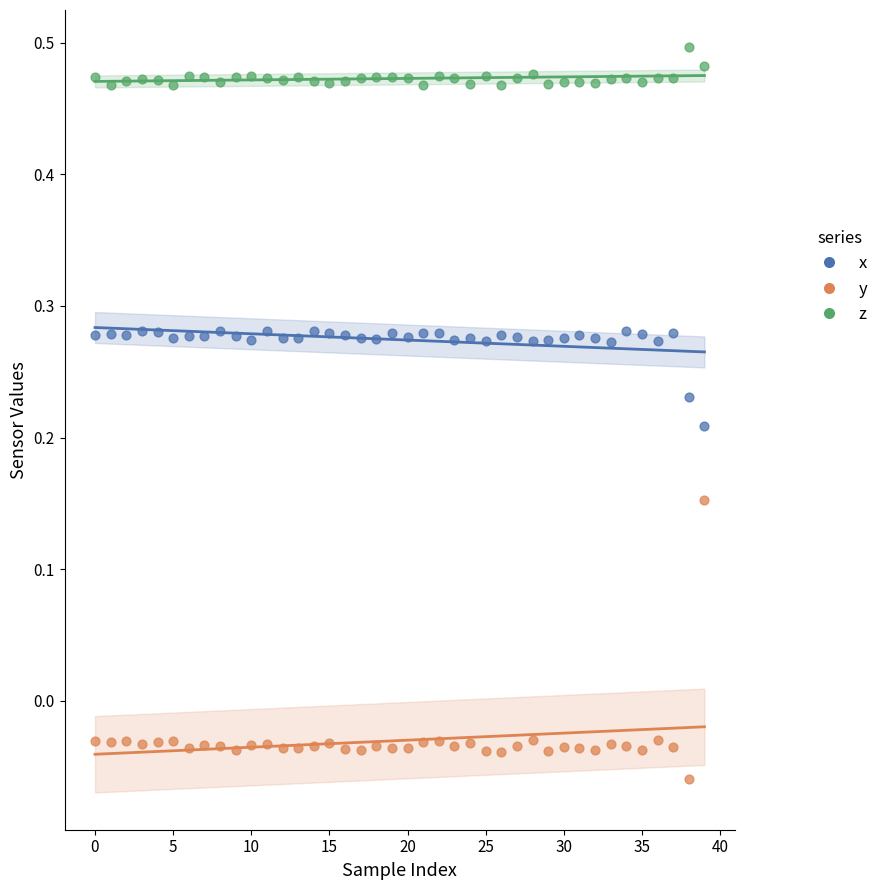

Across all data points, what is the range of Y values (max minus min)?

0.6